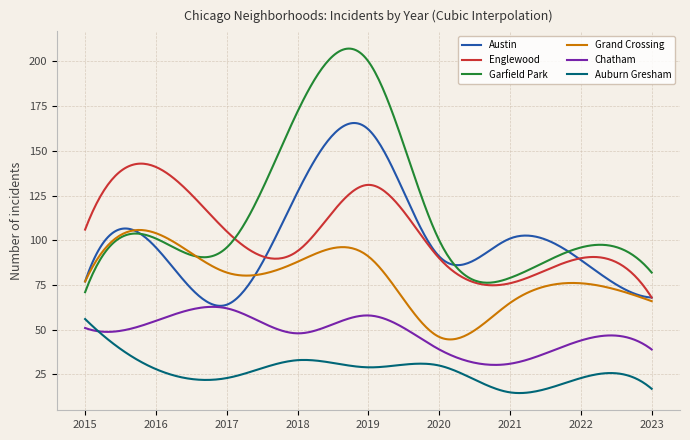

Which series has the widest spread of values?

Garfield Park